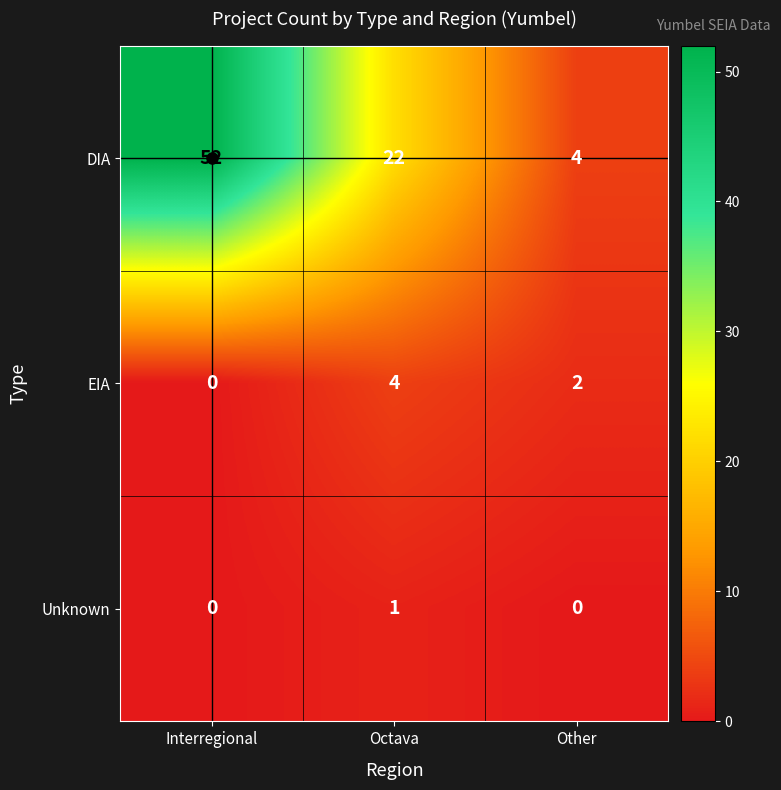

What is the difference between the highest and lowest values at Octava?

21